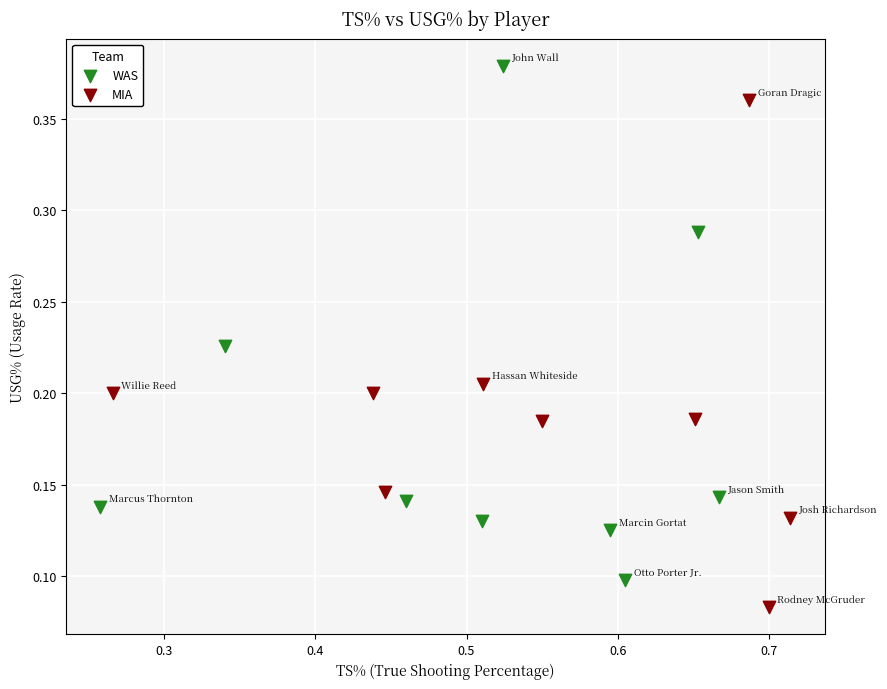

Which series reaches the minimum Y coordinate?

MIA